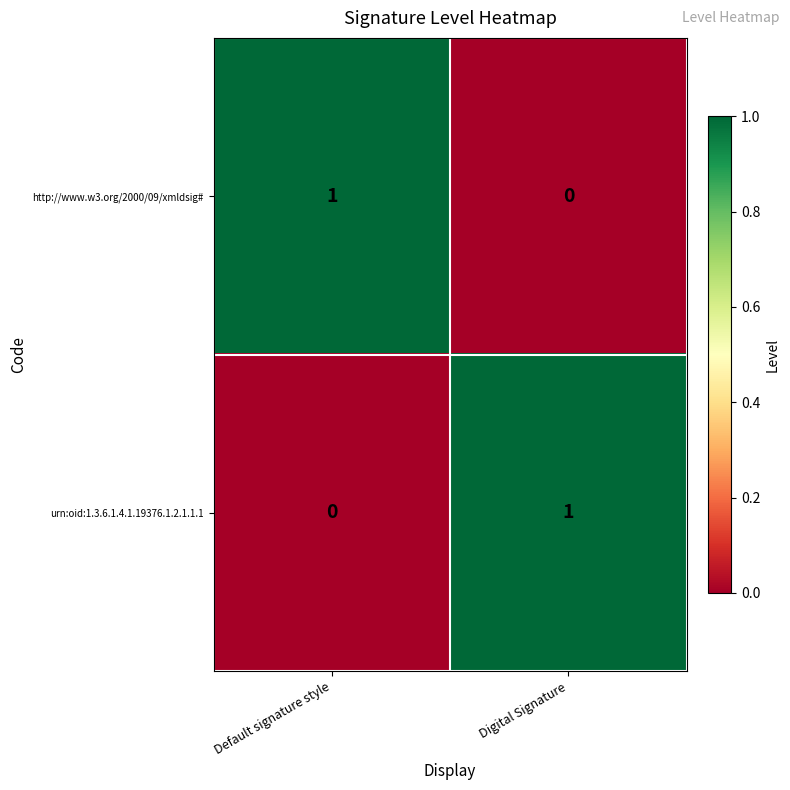

At which label is urn:oid:1.3.6.1.4.1.19376.1.2.1.1.1 closest to 0?

Default signature style